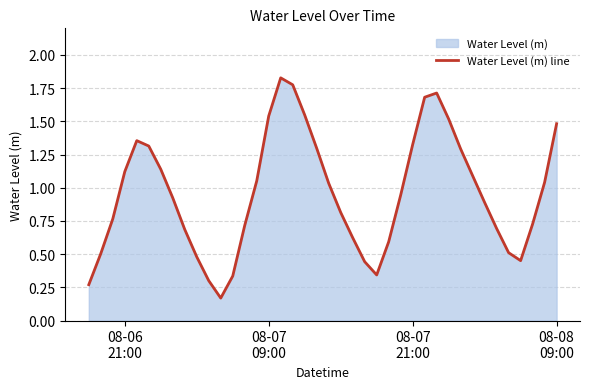

The value at 35 is 0.2. True or false?

False